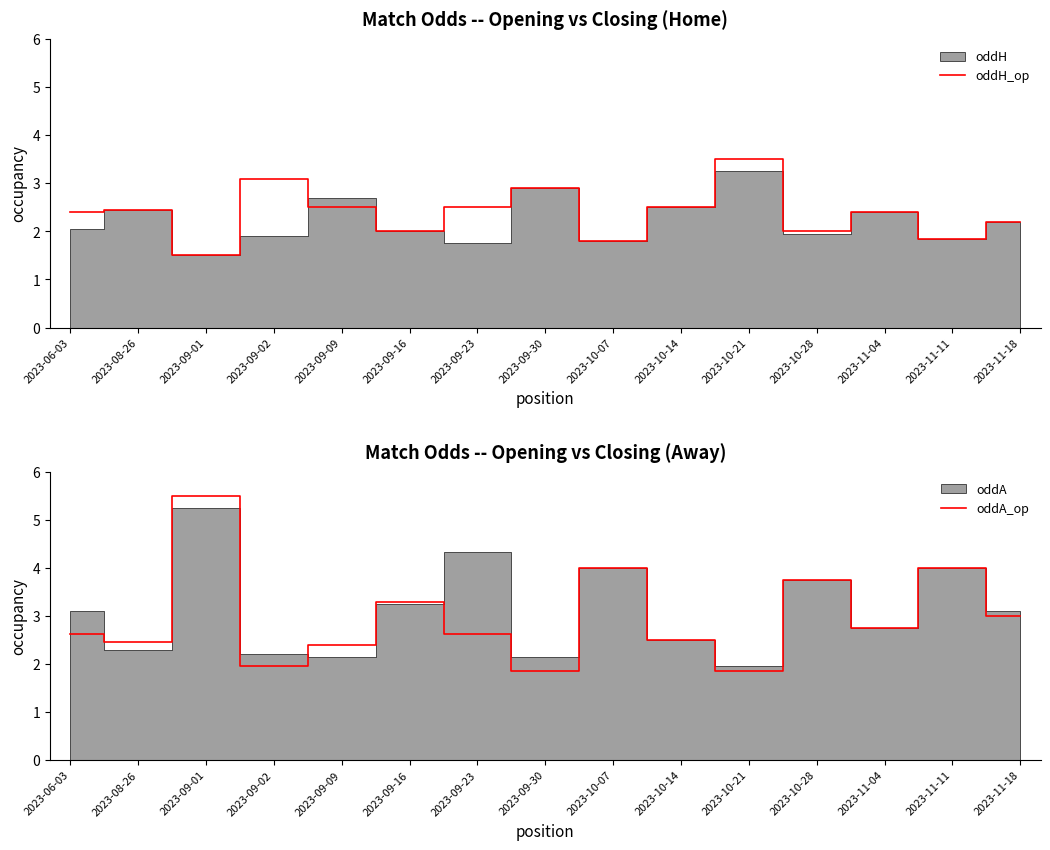

True or false: oddH_op has more than 0 points higher than both neighbors.

True